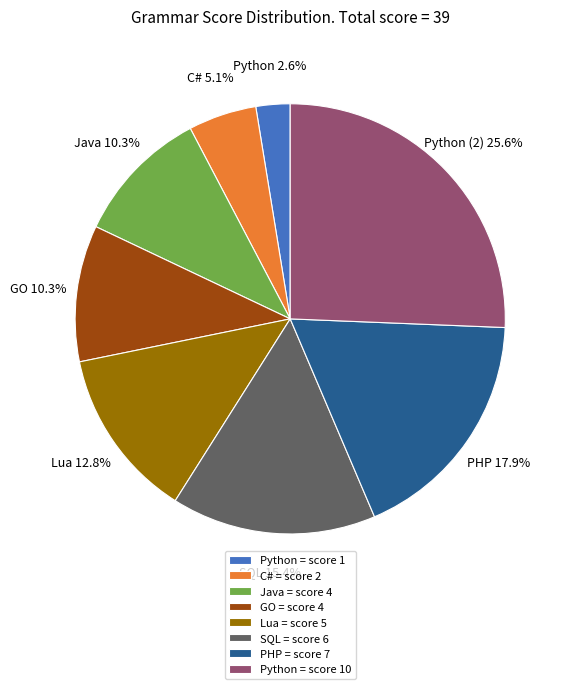

Combined, do C# and Lua account for over 50%?

No